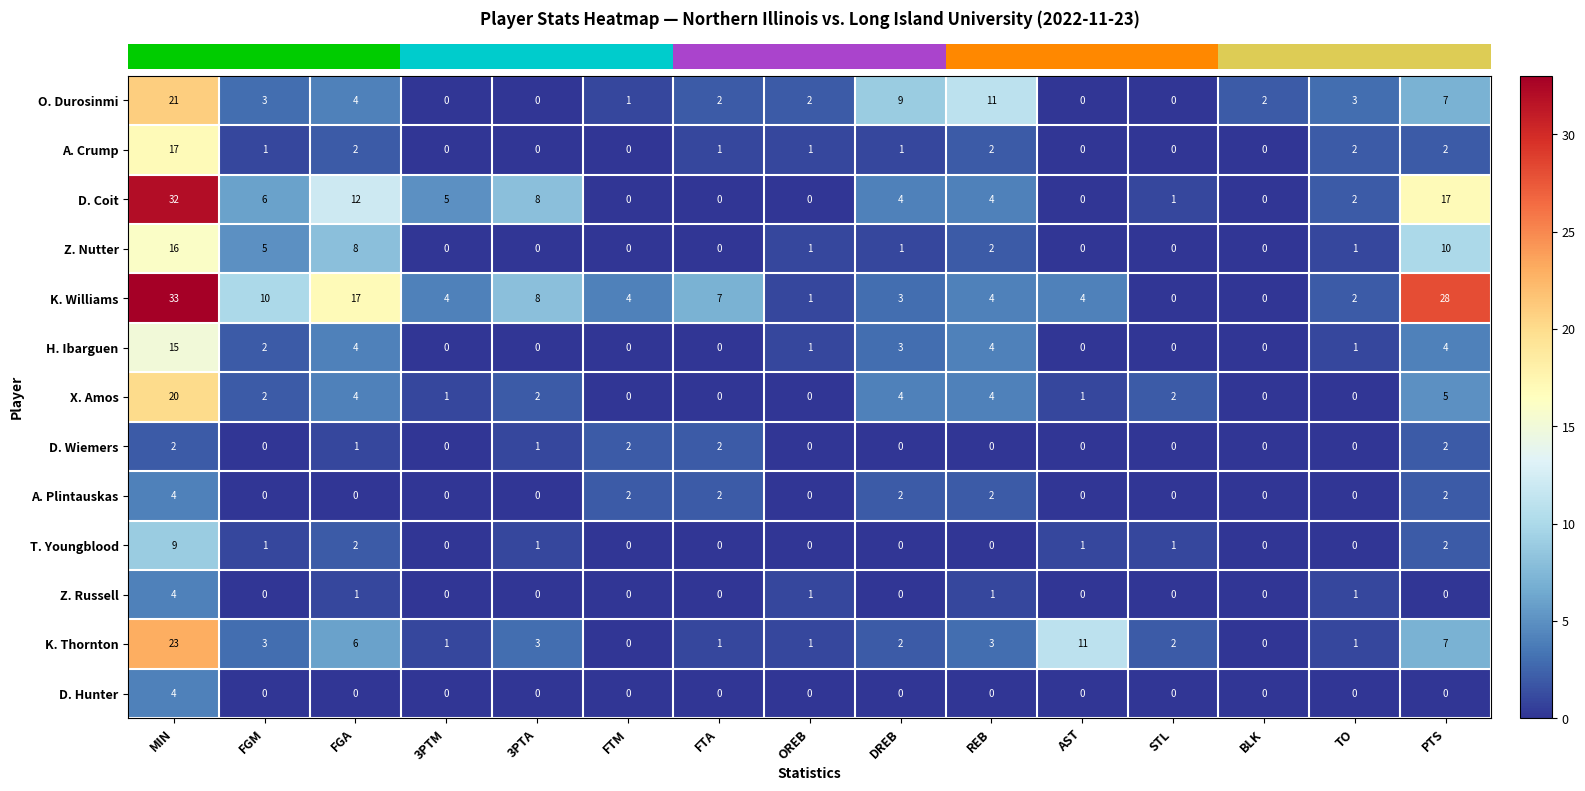

Is it true that Z. Nutter equals 10 at PTS?

True